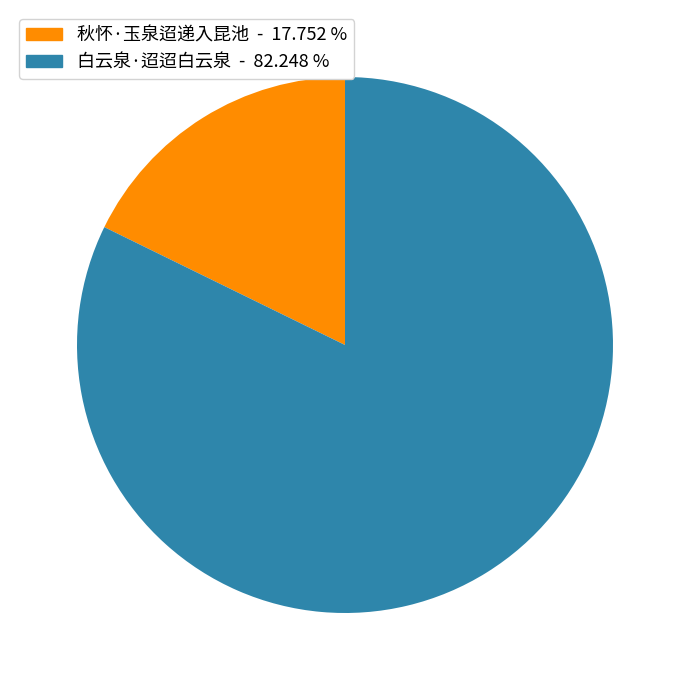

Rank the categories by value from highest to lowest.

白云泉·迢迢白云泉, 秋怀·玉泉迢递入昆池